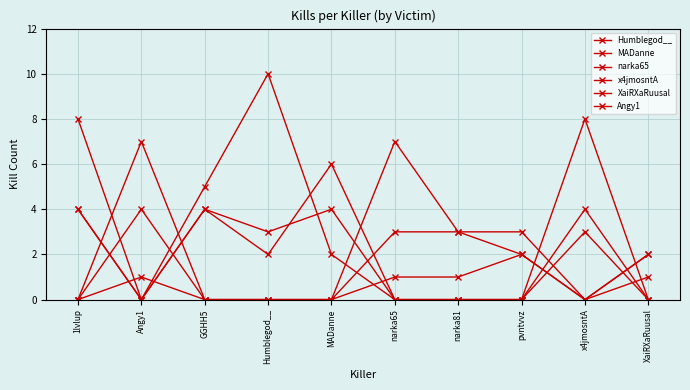

Between 1lvlup and narka81, which series saw the biggest shift?

Angy1